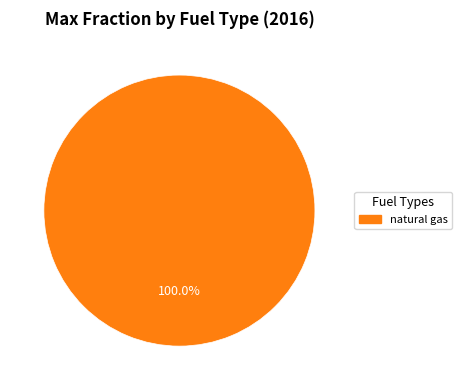

Is there any slice that represents more than half of the pie?

Yes